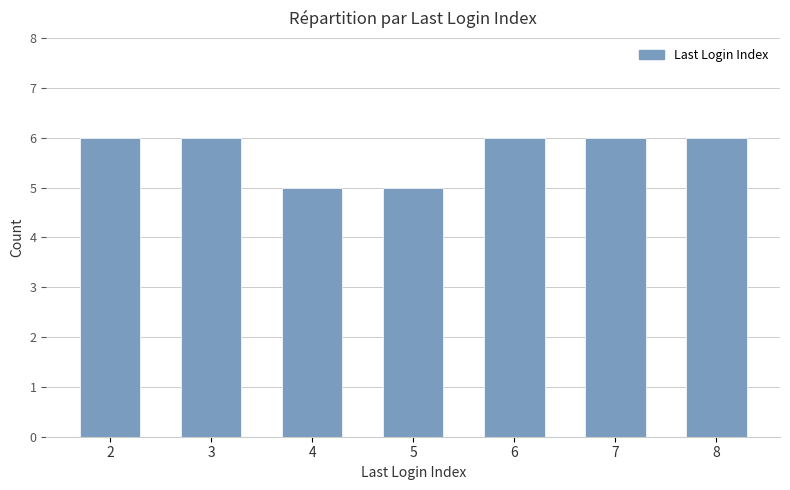

What is the greatest value displayed?

6